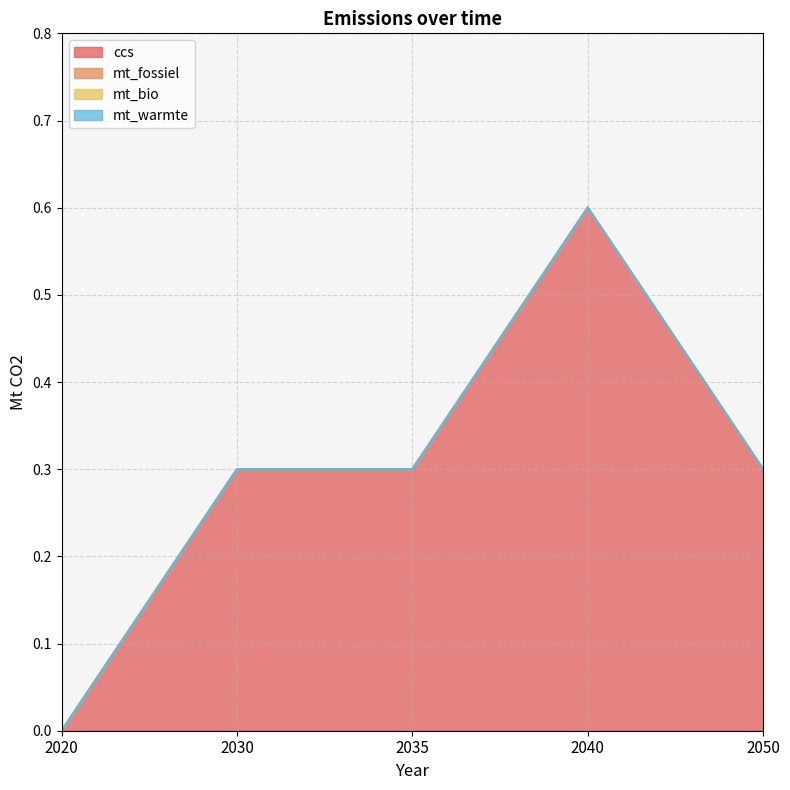

At how many categories does at least one series exceed 0?

4